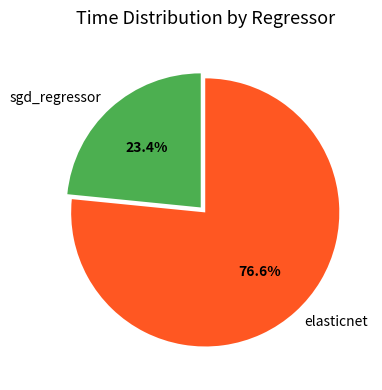

Rank the categories by value from highest to lowest.

elasticnet, sgd_regressor